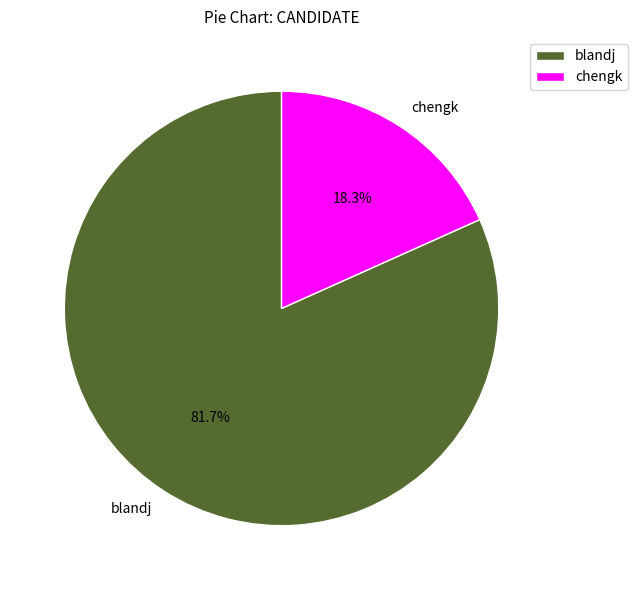

Is it true that chengk is 33% of the pie?

False